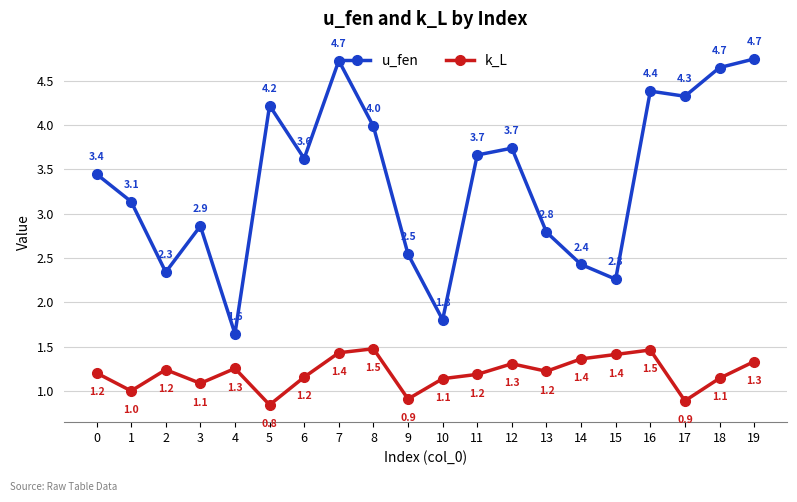

True or false: k_L has more than 0 points higher than both neighbors.

True